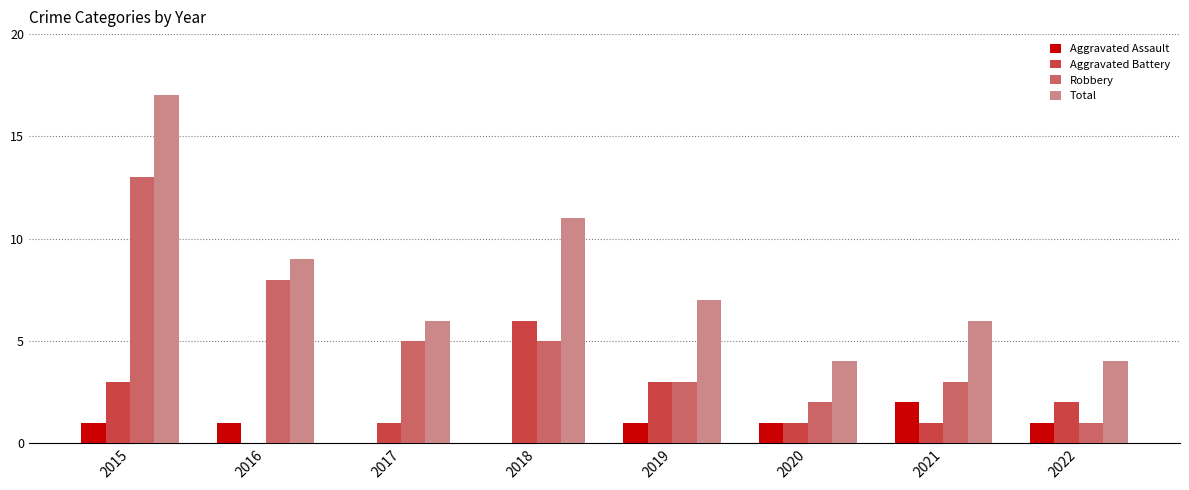

Reading right to left, list all the values displayed in this chart.

Aggravated Assault: 1	2	1	1	0	0	1	1
Aggravated Battery: 2	1	1	3	6	1	0	3
Robbery: 1	3	2	3	5	5	8	13
Total: 4	6	4	7	11	6	9	17